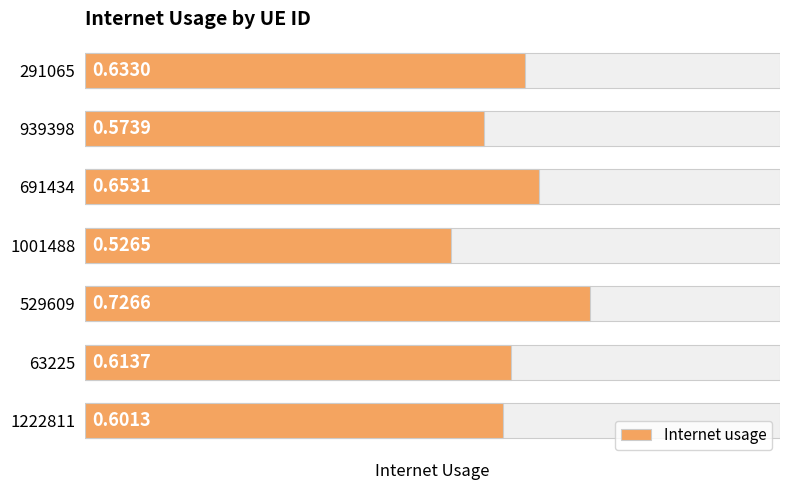

Count the values in the range 0 to 1.

7